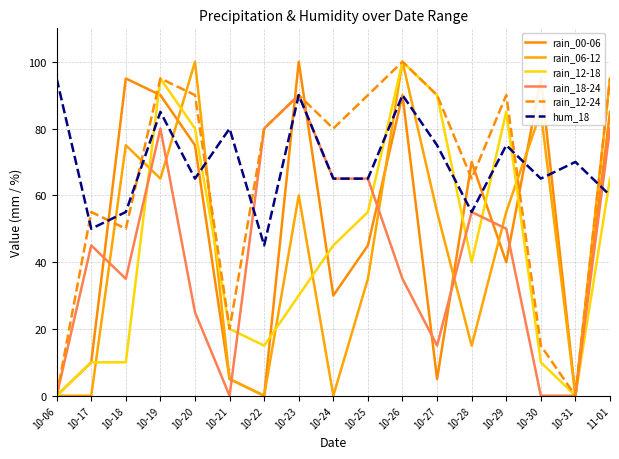

Which series has the widest spread of values?

rain_00-06